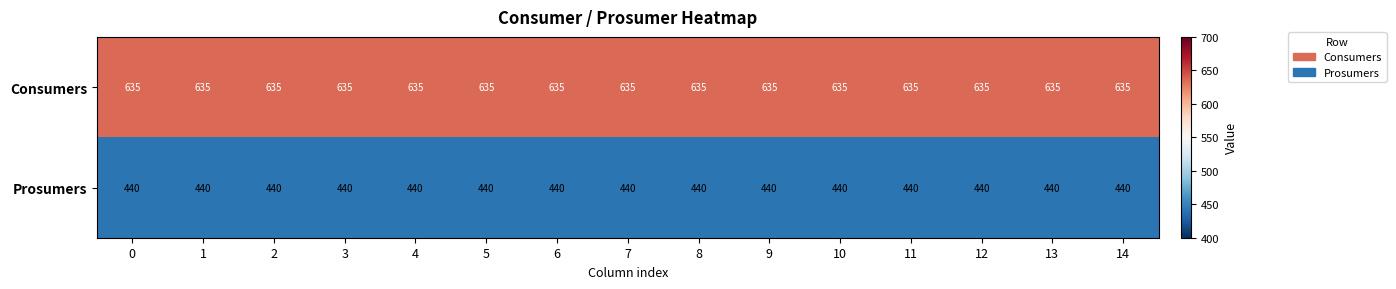

True or false: Consumers has a value of 635 at 1.

True